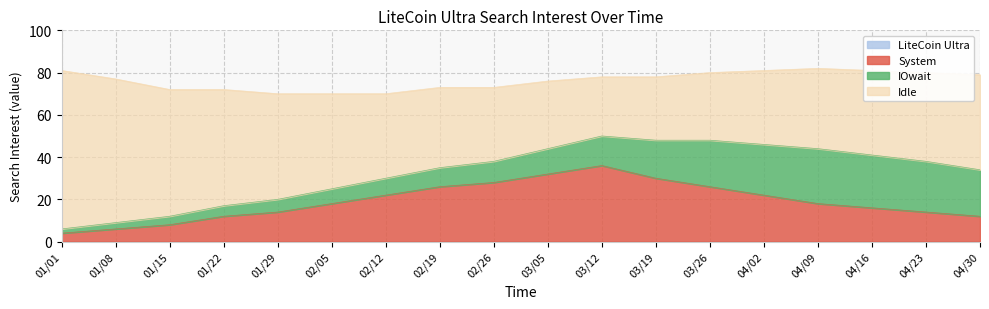

Is the value of LiteCoin Ultra at 2017/04/09 greater than the value of Idle at 2017/02/05?

No